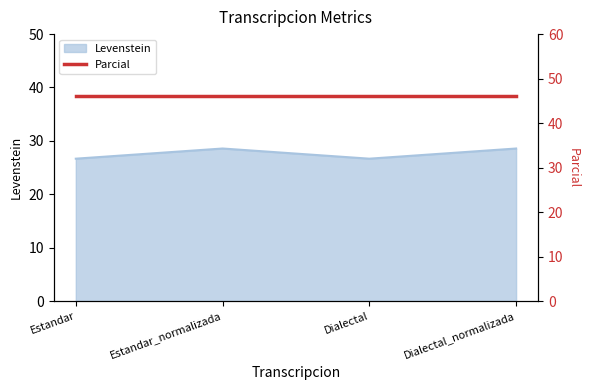

What is the smallest value displayed?

26.7